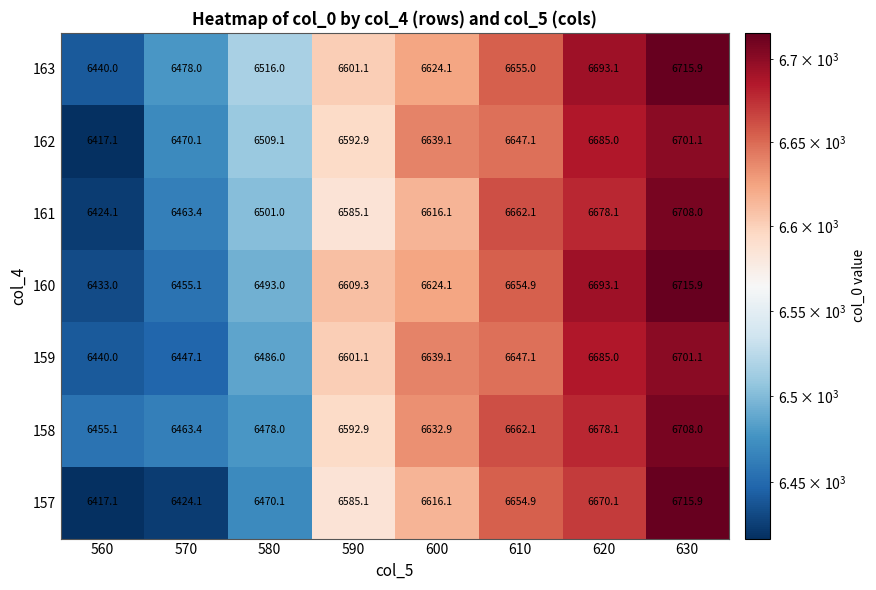

Which series has the widest spread of values?

157